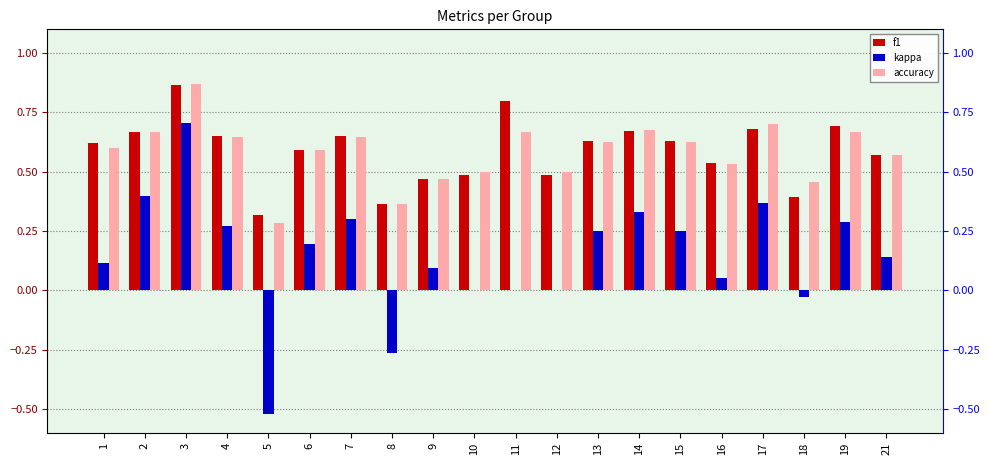

Is it true that accuracy equals 0.6 at 4?

True